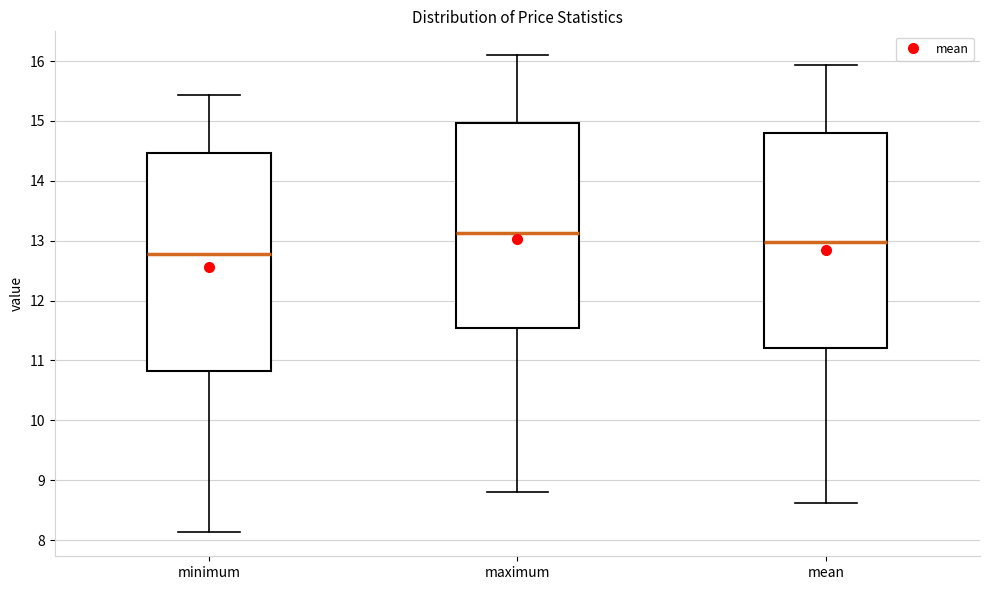

Reading left to right, transcribe this box plot: for each box, give where its median line is, the range the box spans, and where its two whiskers end, as read against the y-axis. The values are not printed on the chart, so give them approximately, as read against the axis.

minimum: median 12.8, box 10.8 to 14.5, whiskers 8.1 to 15.4
maximum: median 13.1, box 11.5 to 15.0, whiskers 8.8 to 16.1
mean: median 13.0, box 11.2 to 14.8, whiskers 8.6 to 15.9